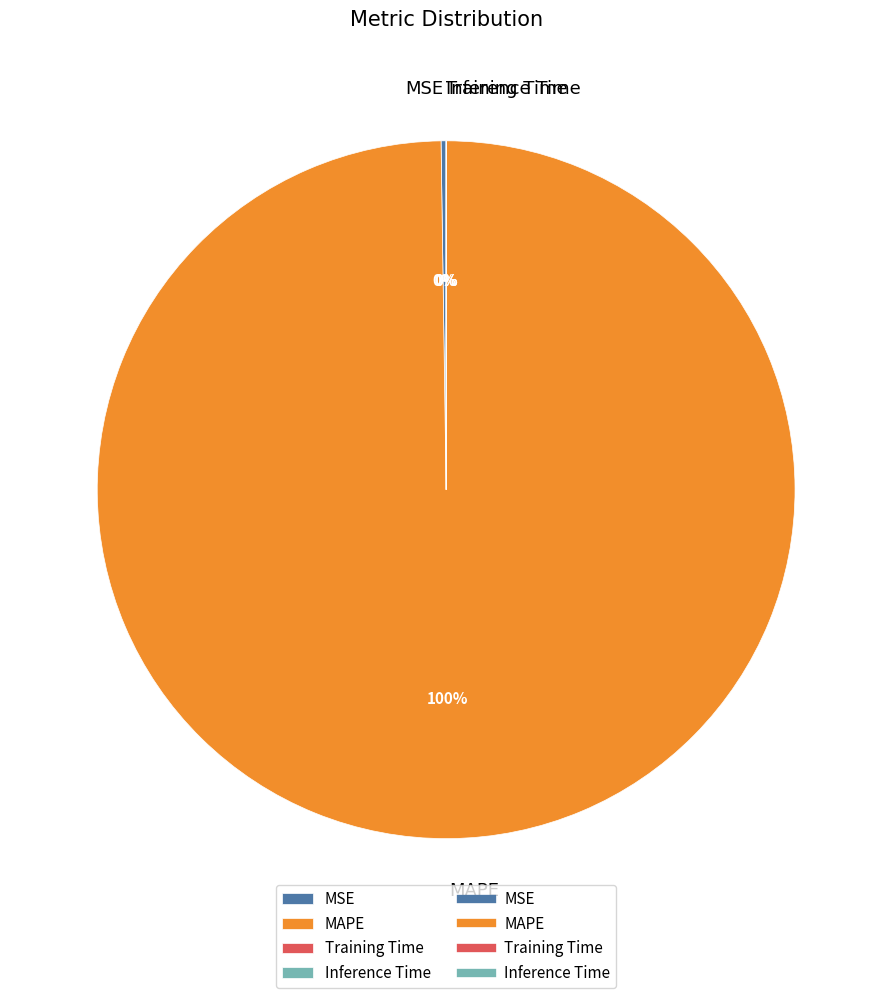

To the nearest percent, what is the difference between the largest and smallest slice percentages?

100%